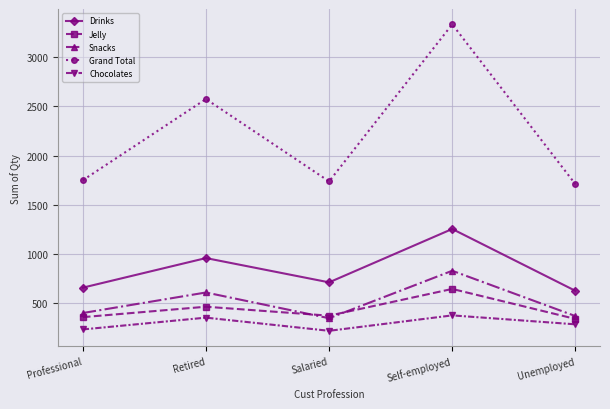

Is it true that Snacks equals 291 at Retired?

False